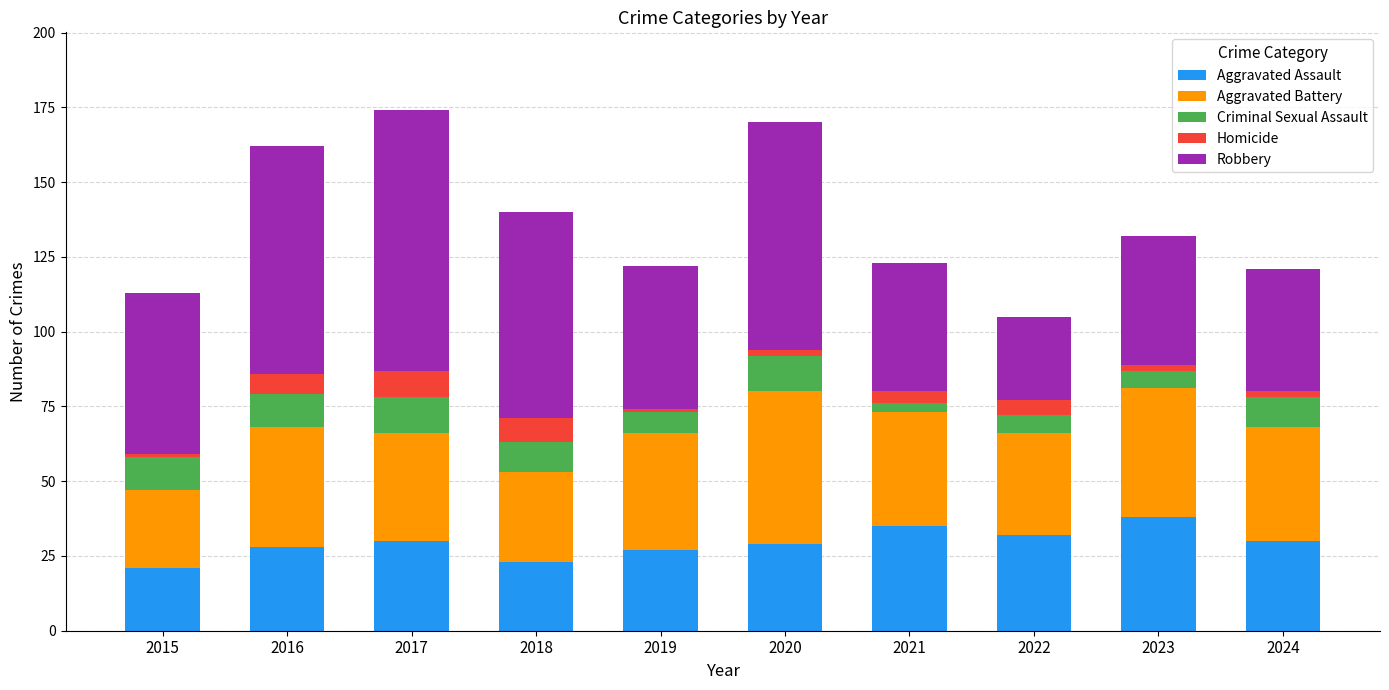

What is the highest value of the Aggravated Assault series?

38